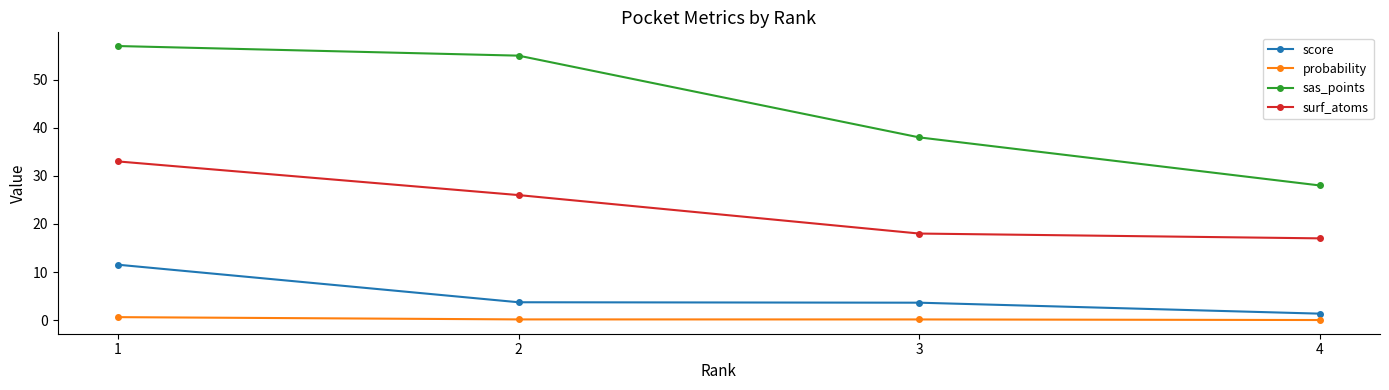

At 3, list the series in order from smallest to largest.

probability, score, surf_atoms, sas_points